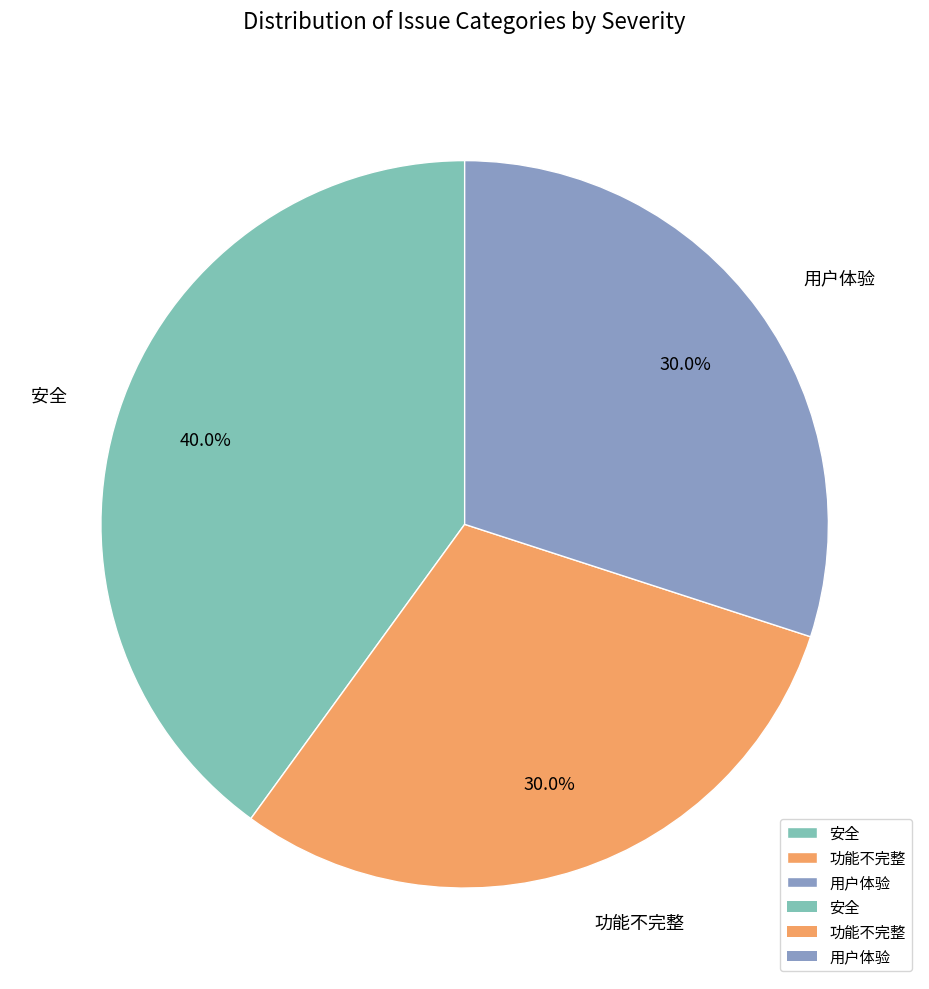

Is the sum of 功能不完整 and 安全 greater than half?

Yes